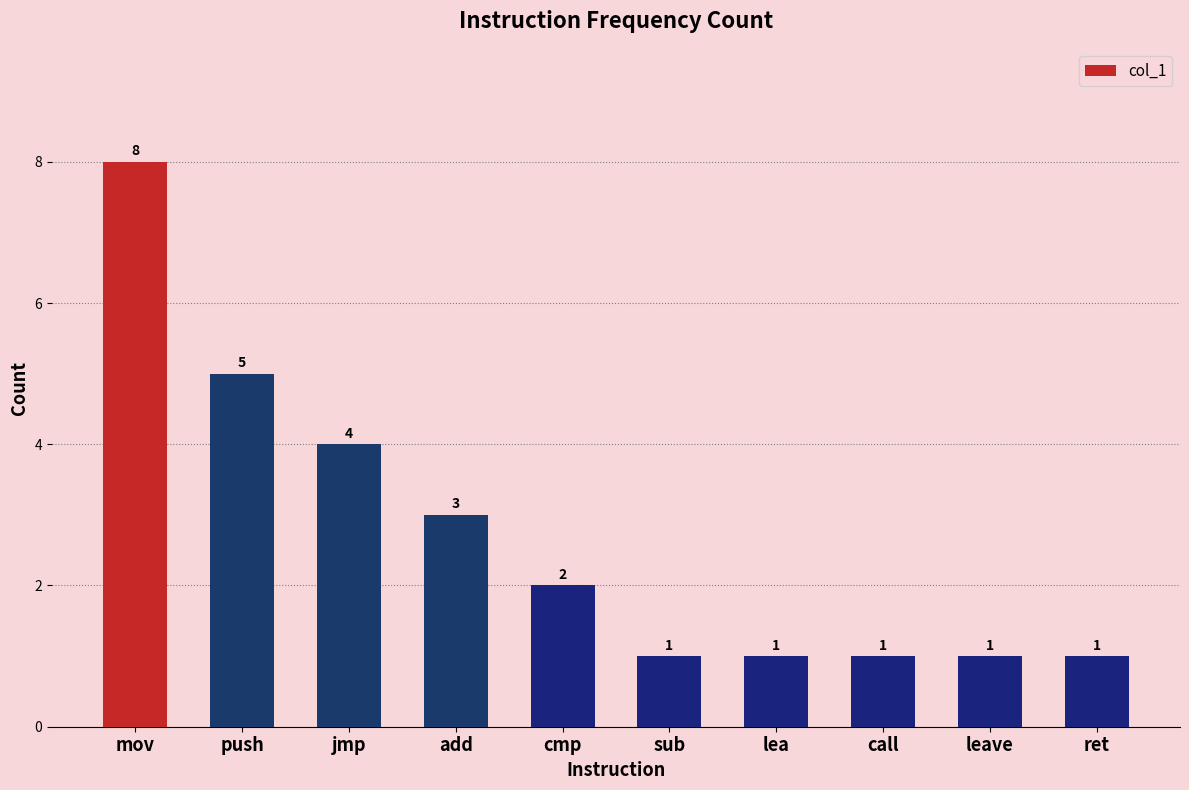

True or false: the data shows 1 at ret.

True